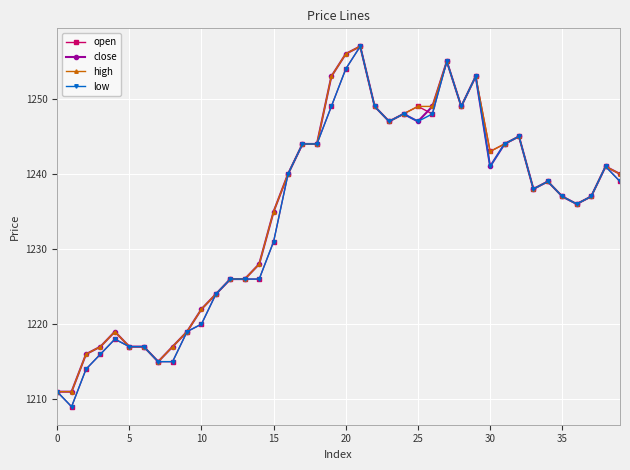

How many values in the low series are below 1239?

20